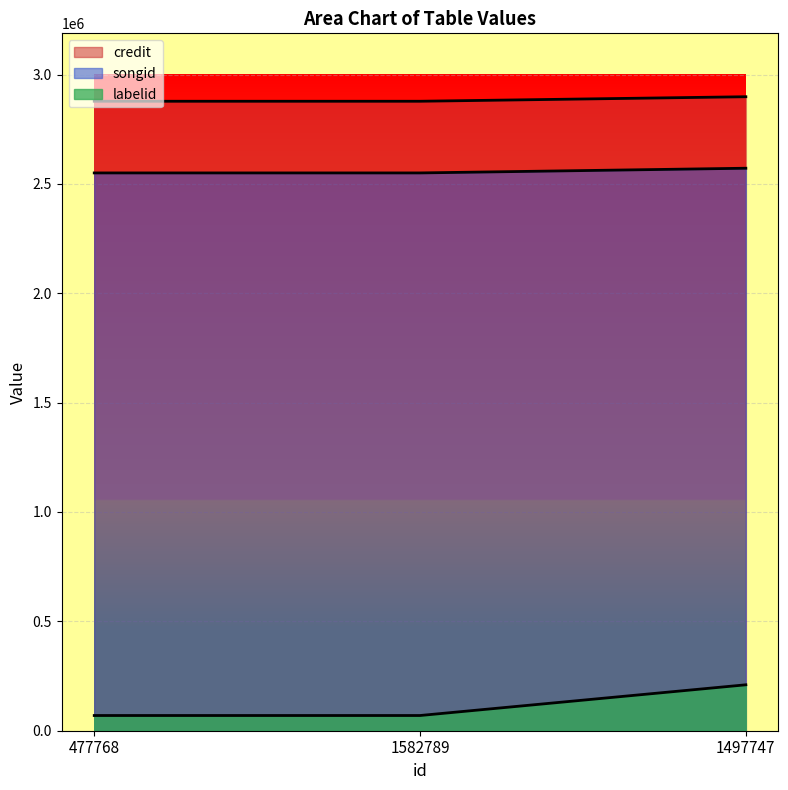

What are all the series names shown in the legend?

credit, songid, labelid